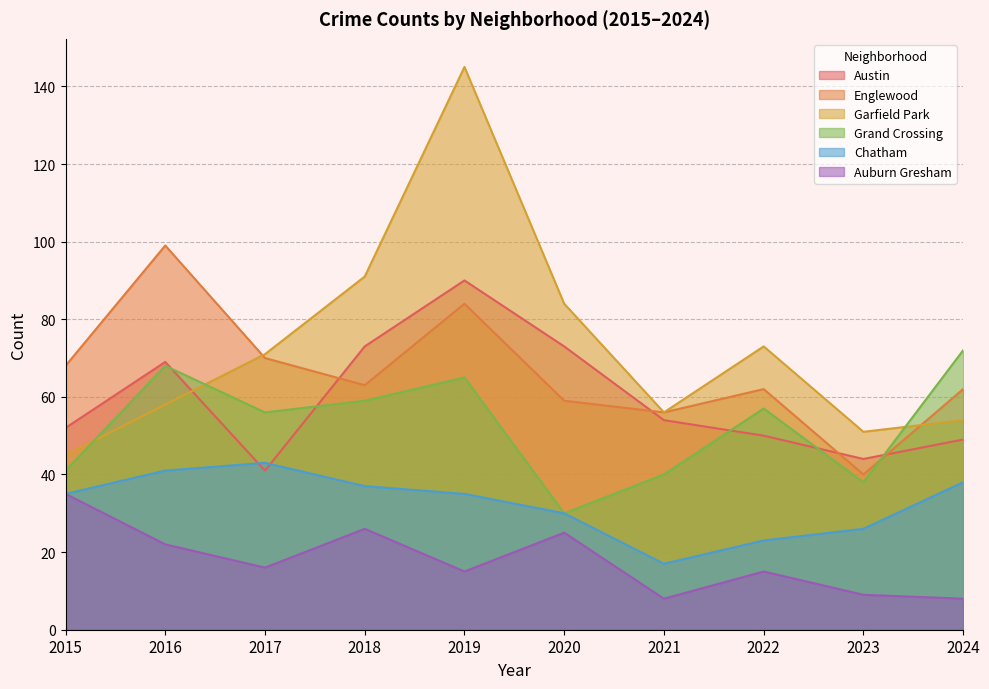

True or false: Grand Crossing has more than 0 points higher than both neighbors.

True